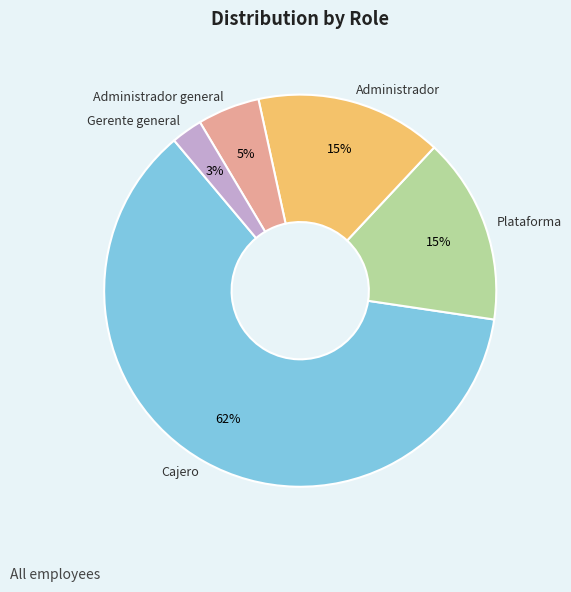

To the nearest percent, what is the average slice percentage?

20%